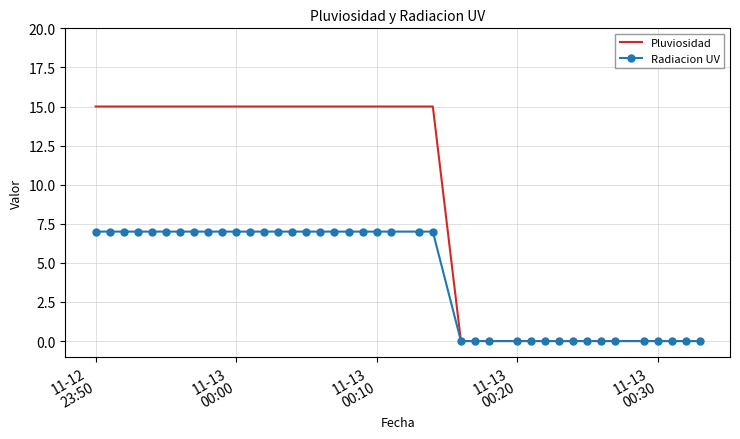

Which series has the largest total across all categories?

Pluviosidad